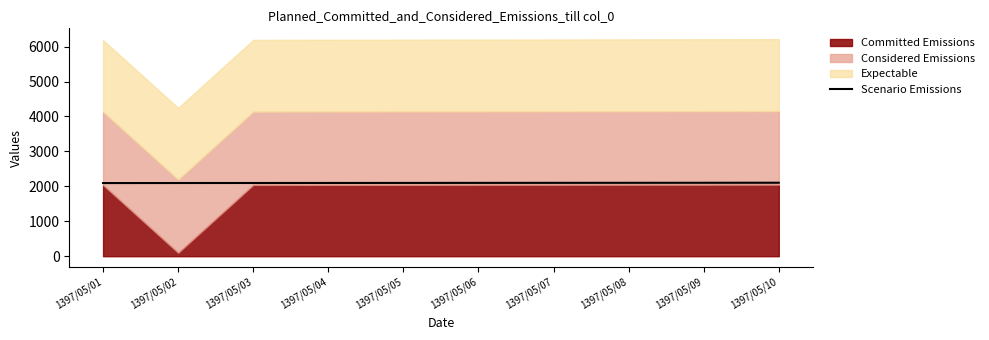

What is the value of the 6th point from the left?

2099